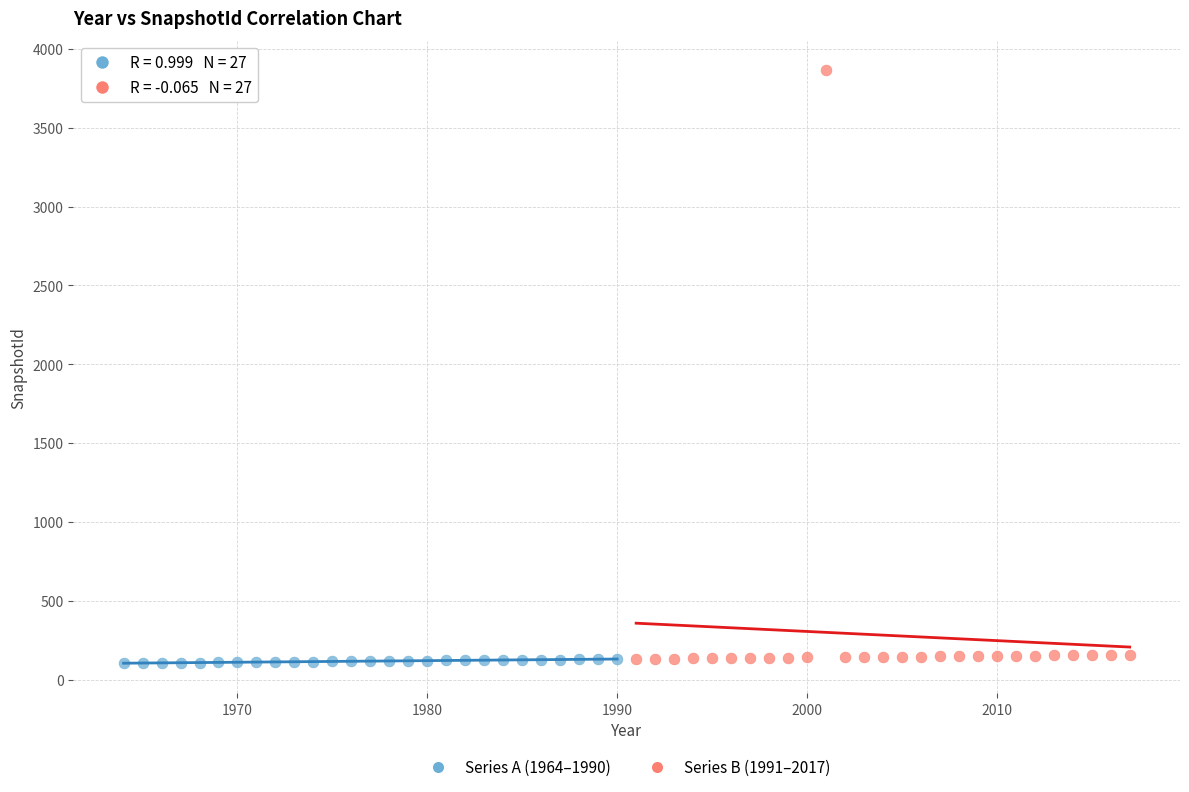

What are all the series names shown in the legend?

Series A (1964–1990), Series B (1991–2017)